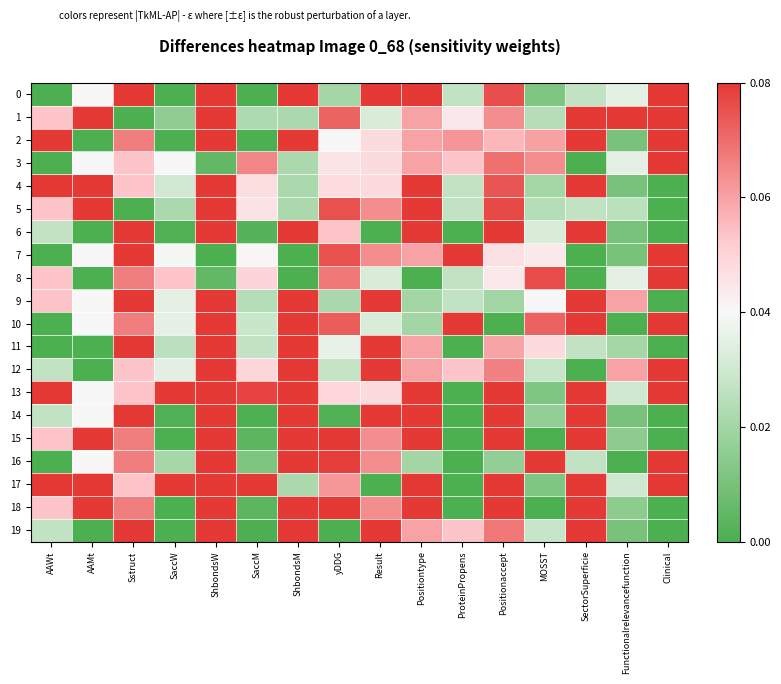

Which series has the largest total across all categories?

13